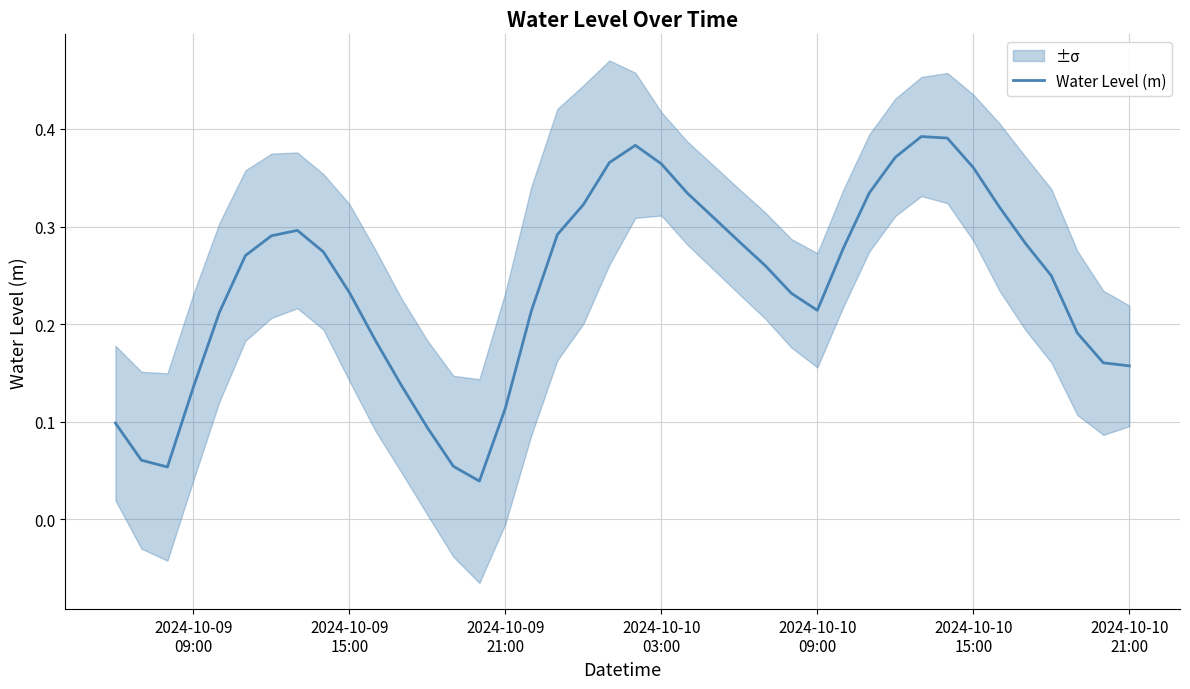

What is the value of the 37th point from the left?

0.2